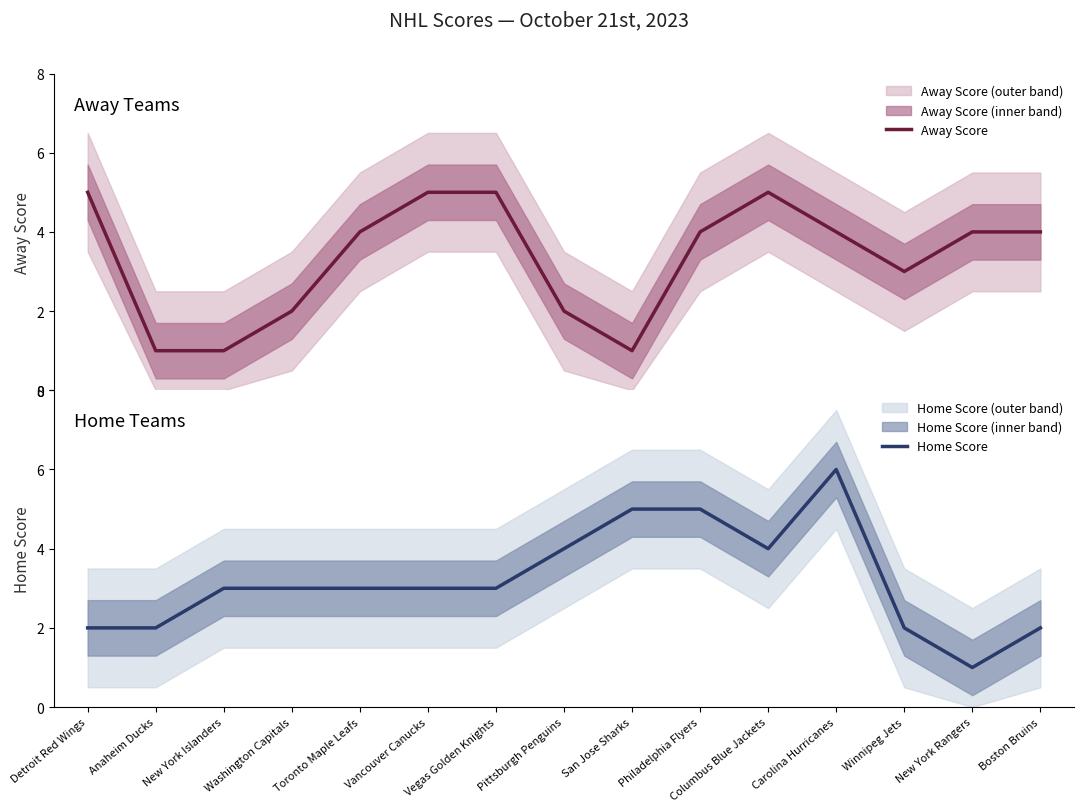

True or false: Away Score and Home Score intersect in this chart.

True